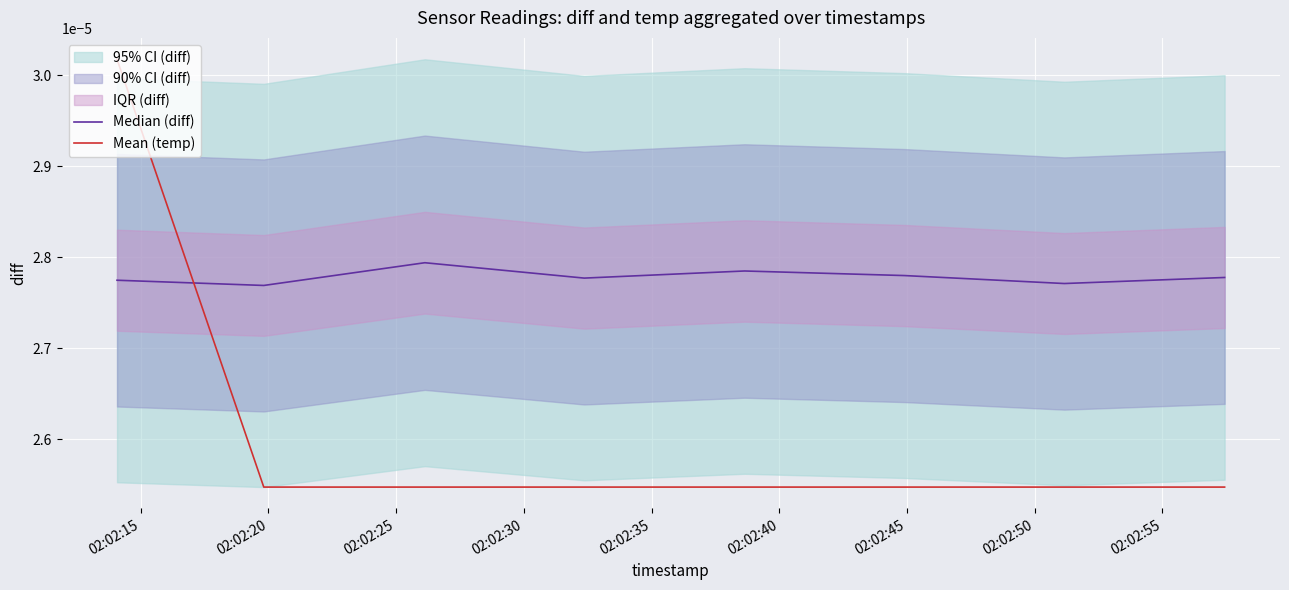

How many intersections are there between Mean (temp) and Median (diff)?

1